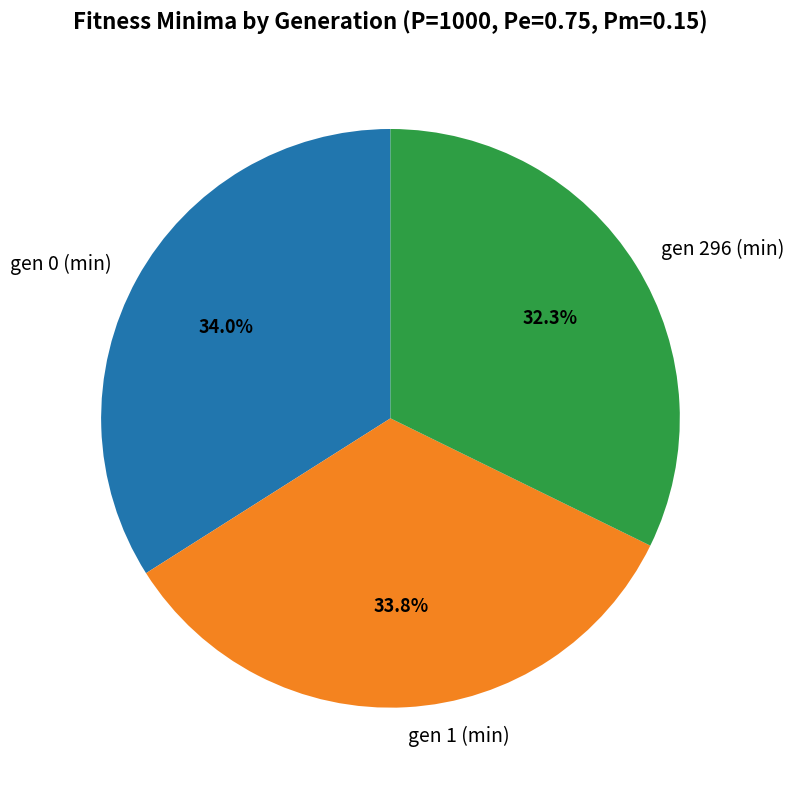

Which category has the smallest portion of the pie?

gen 296 (min)